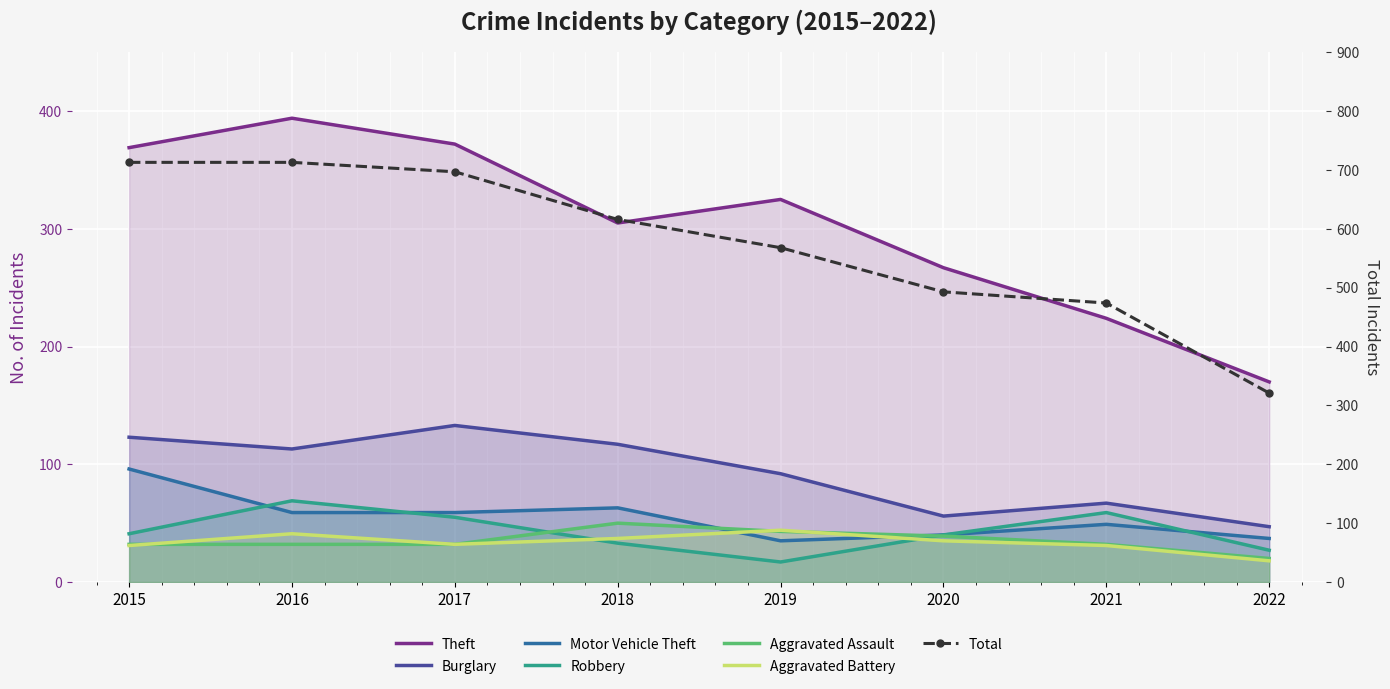

At which label does Robbery first exceed 41?

2016